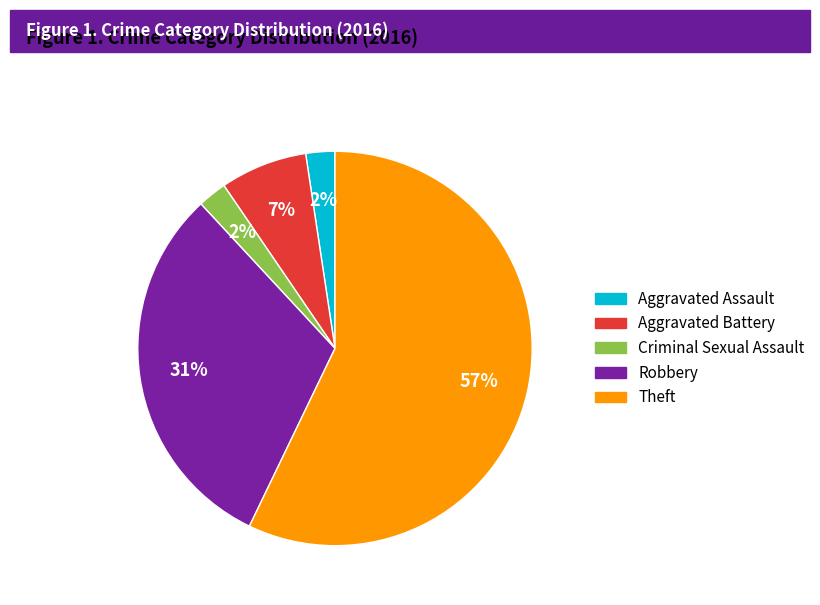

What is the largest slice in the pie chart?

Theft